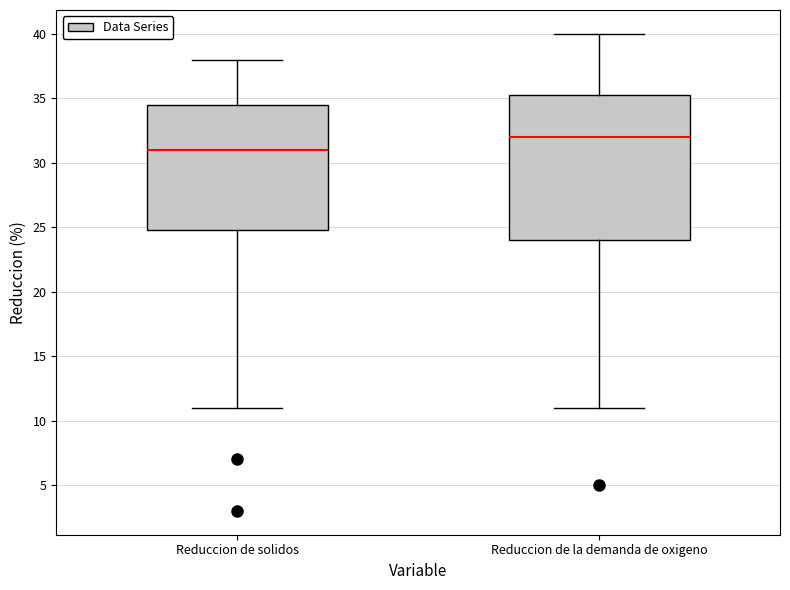

Where does the median line of the box for Reduccion de solidos sit on the y-axis? The values are not printed on the chart, so give them approximately, as read against the axis.

31.0